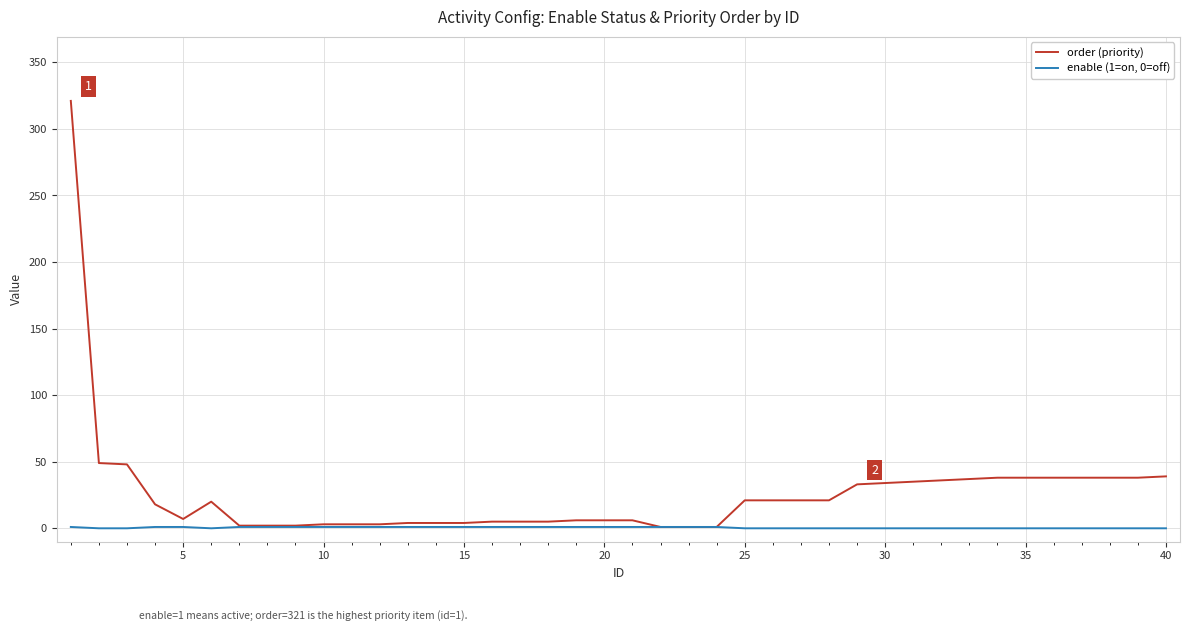

List the series in order of their overall mean, highest first.

order (priority), enable (1=on, 0=off)